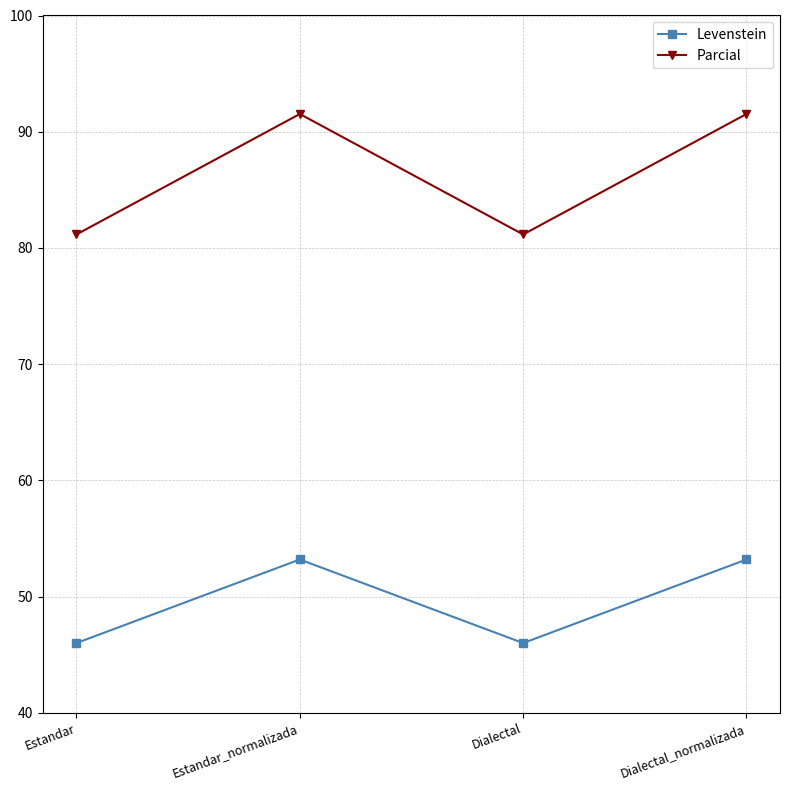

What is the maximum value shown in the chart?

91.5